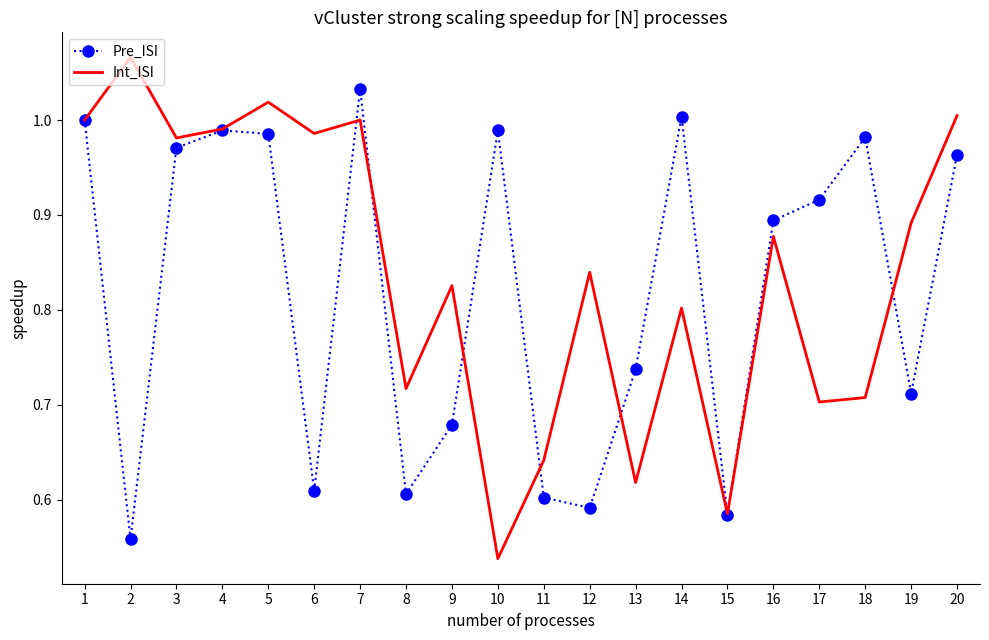

Which label corresponds to the smallest value in the chart?

10